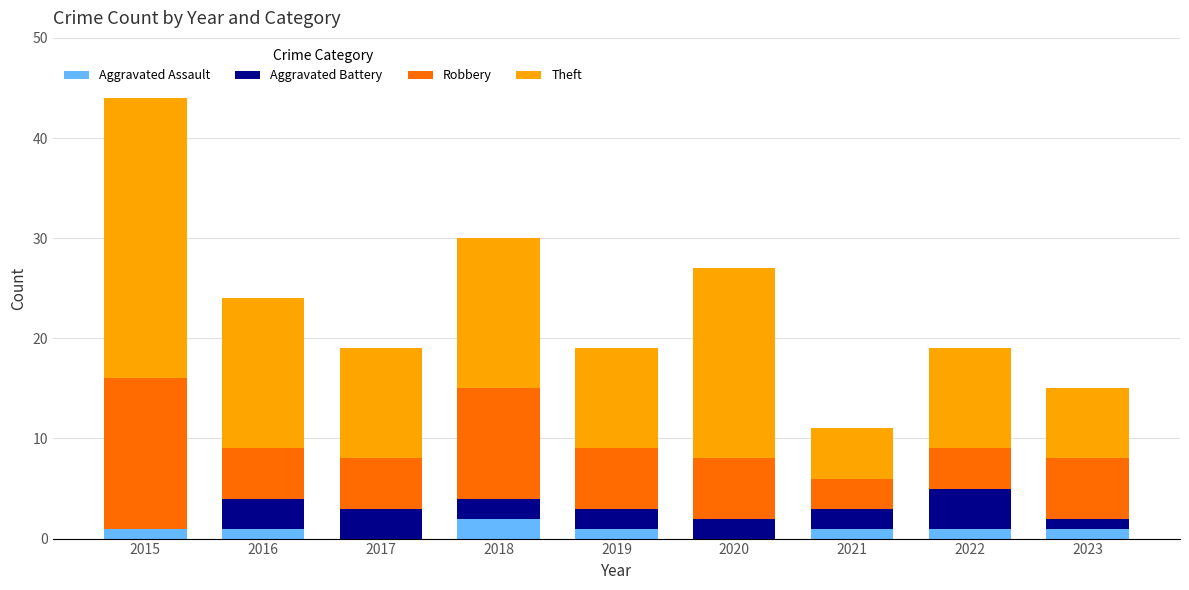

At which category is the sum across all series the highest?

2015